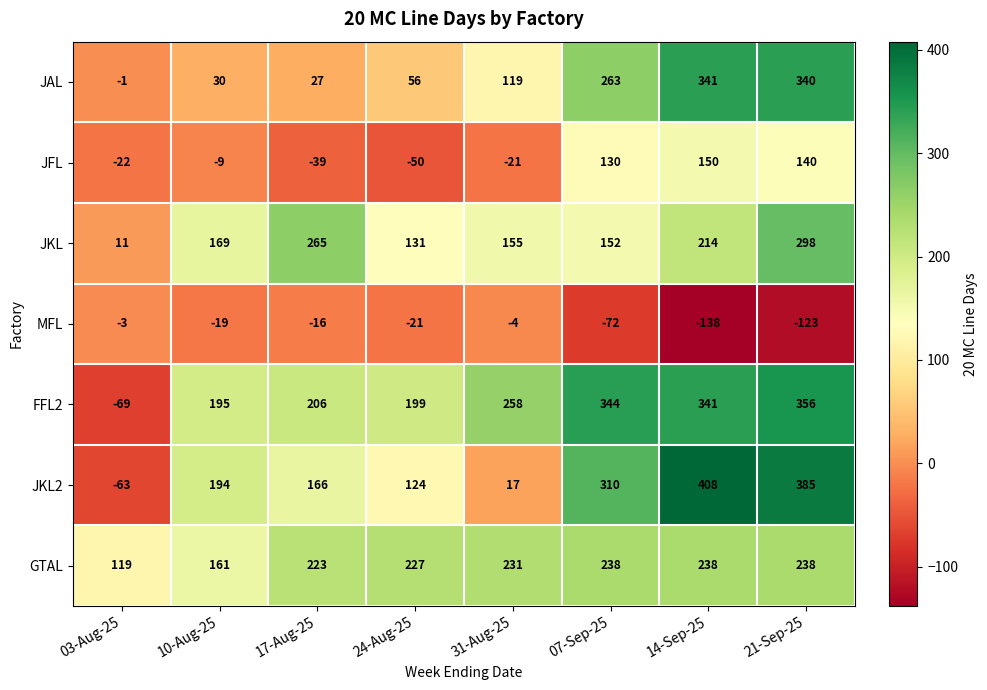

How many distinct data groups are displayed?

7